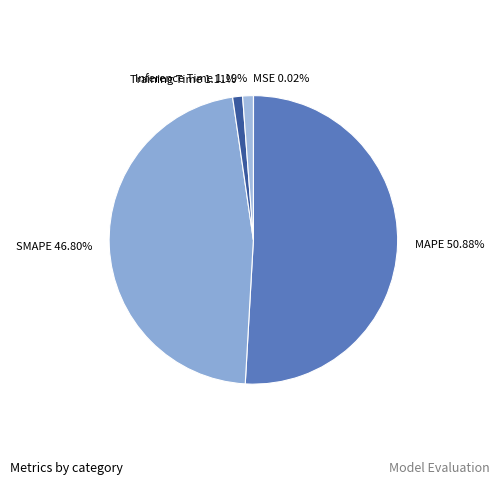

To the nearest percent, what is the average slice percentage?

20%